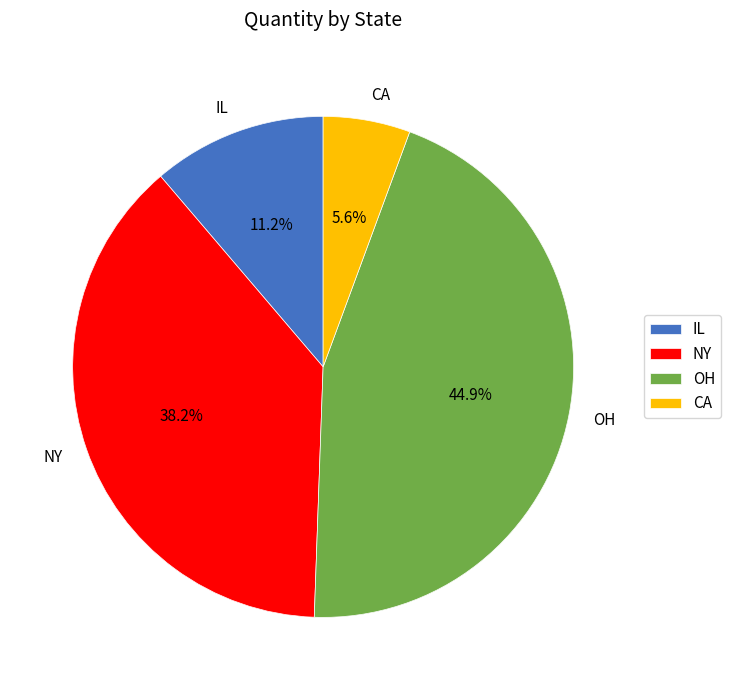

What is the largest slice in the pie chart?

OH